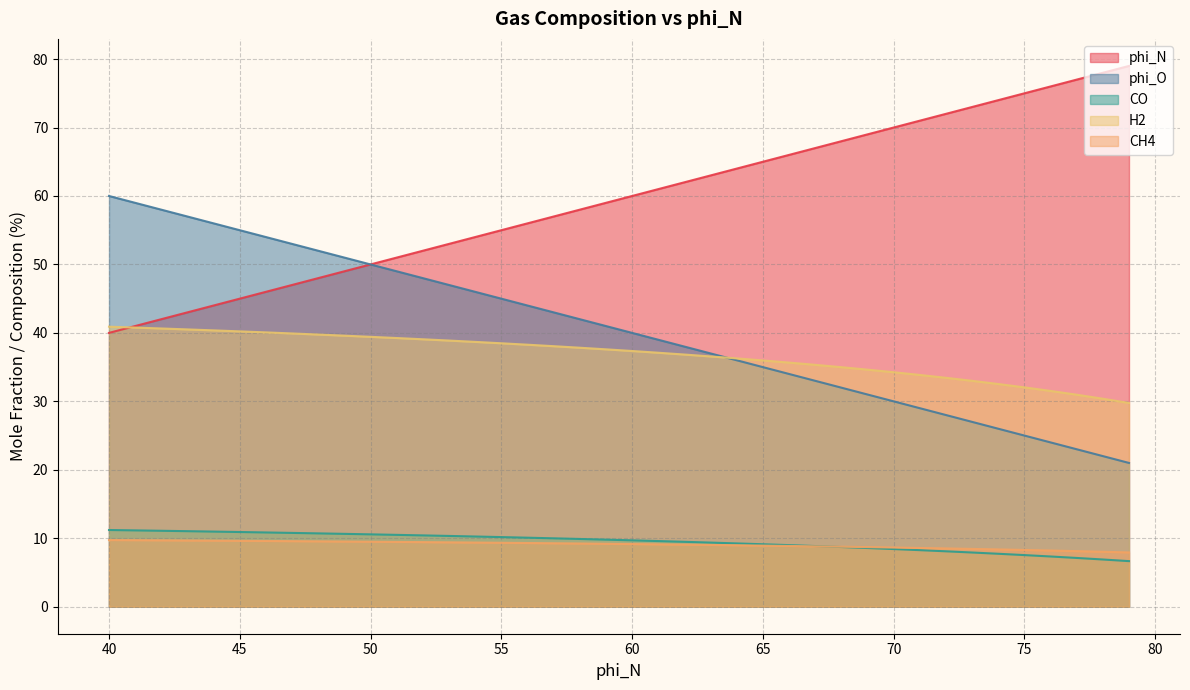

How many data points does each series have?

40